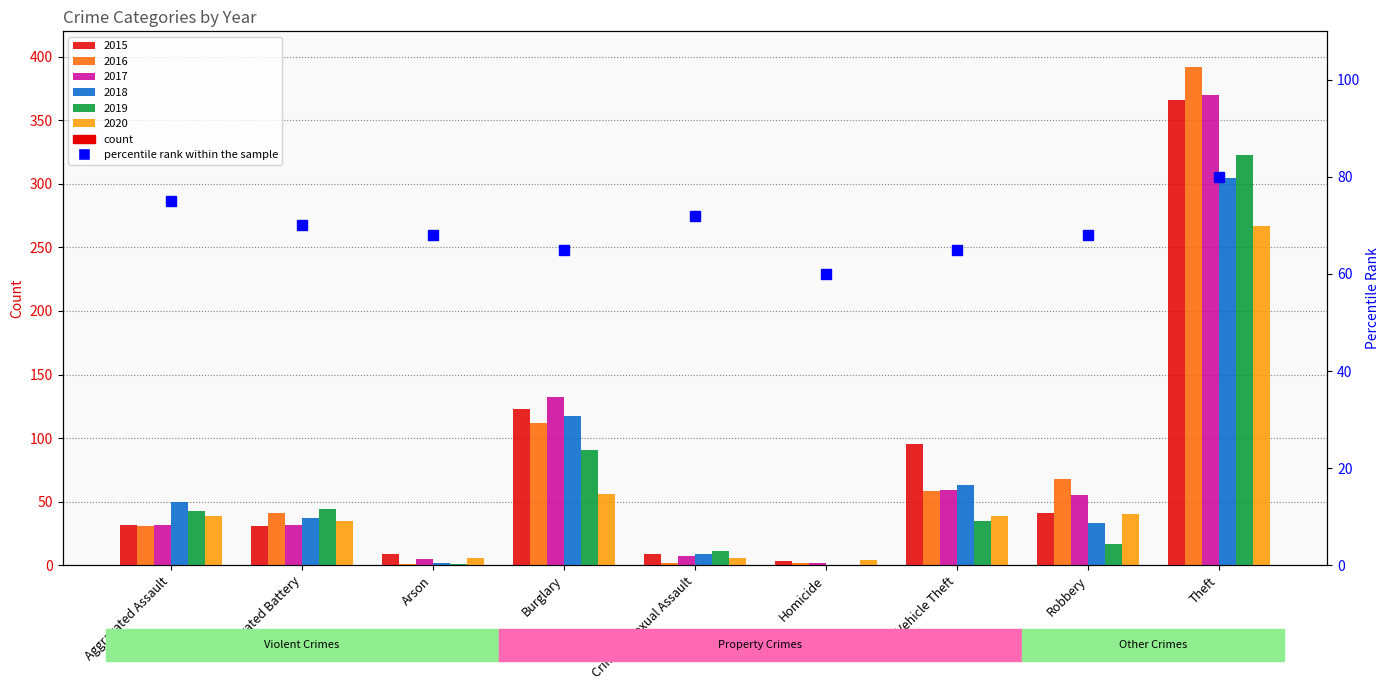

Reading right to left, list all the values displayed in this chart.

80	68	65	60	72	65	68	70	75